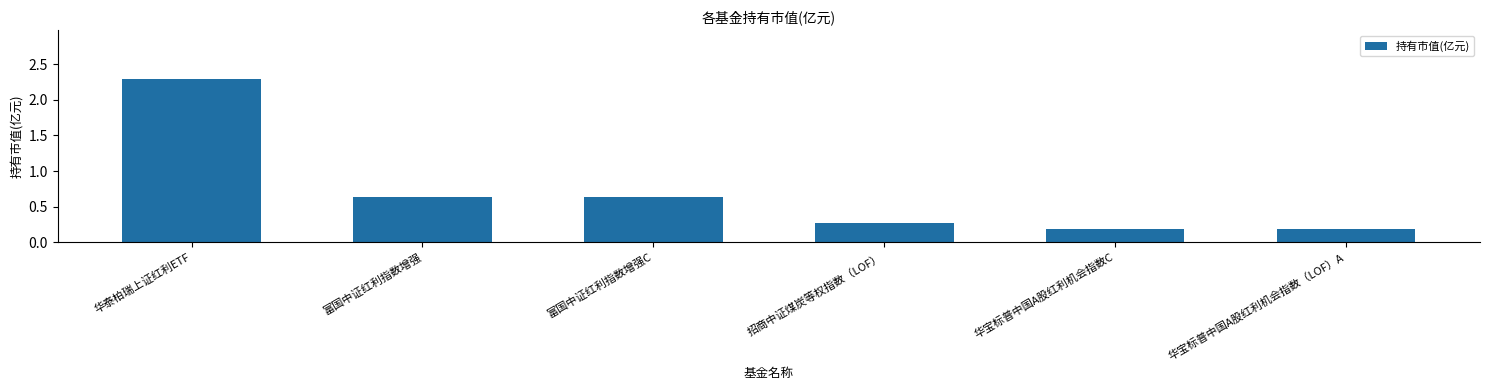

True or false: the data shows 0.3 at 华宝标普中国A股红利机会指数C.

False